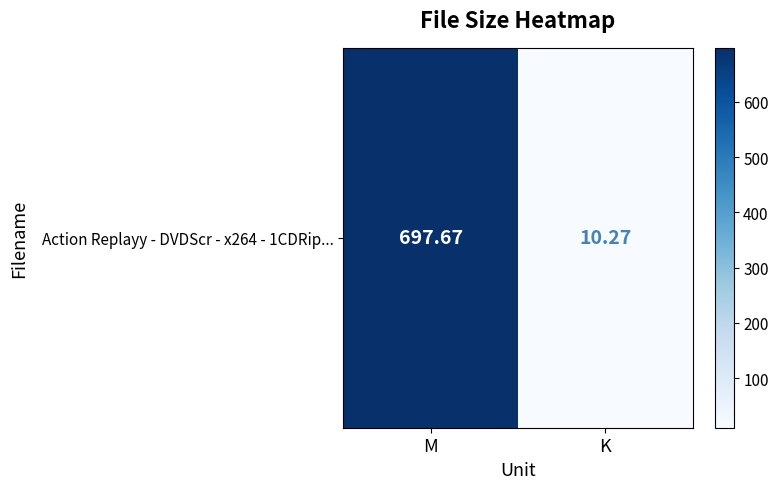

Reading left to right, transcribe all the data shown in this chart.

697.7	10.3